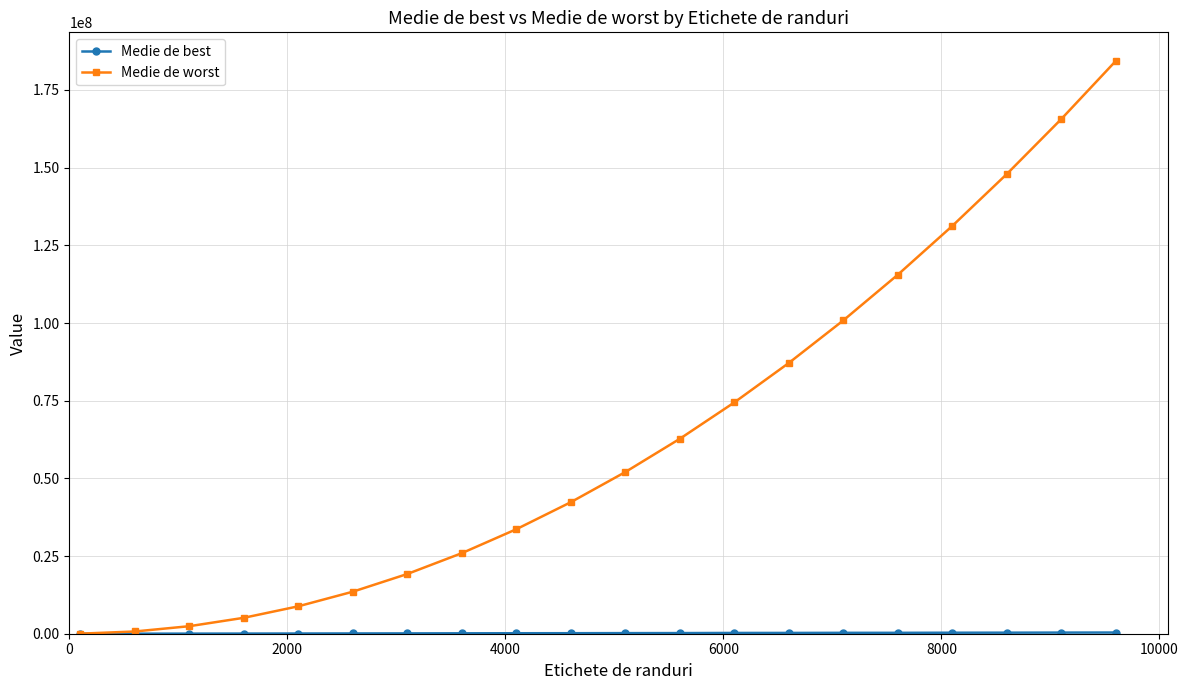

True or false: Medie de worst has more than 2 interior local peaks.

False